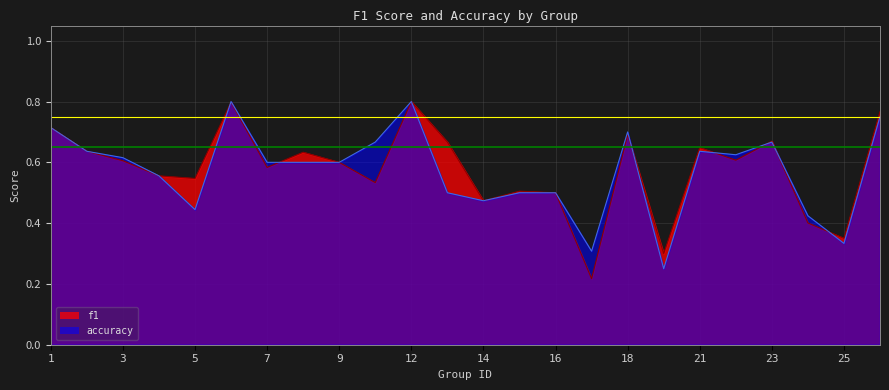

What is the difference between the maximum and minimum values in the accuracy series?

0.6